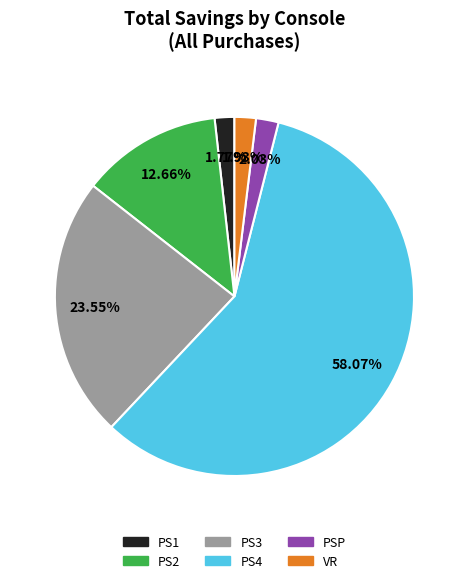

Is there any slice that represents more than half of the pie?

Yes